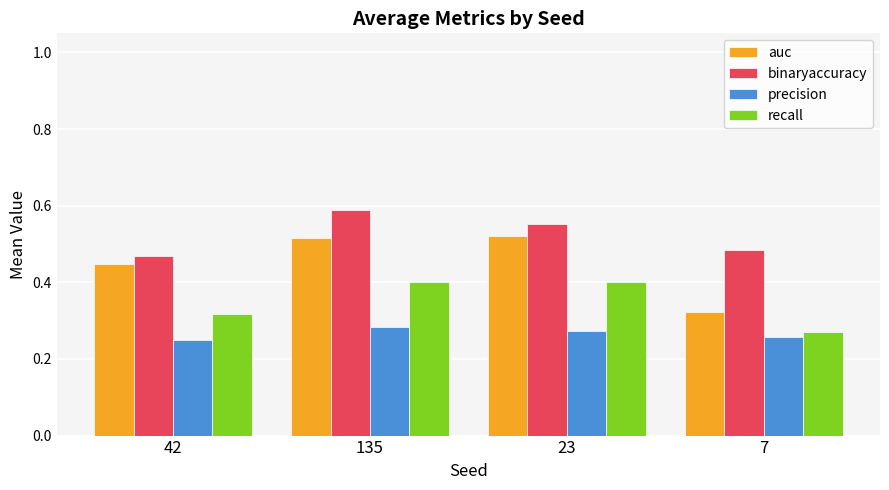

List the series in order of their peak value, lowest first.

precision, recall, auc, binaryaccuracy